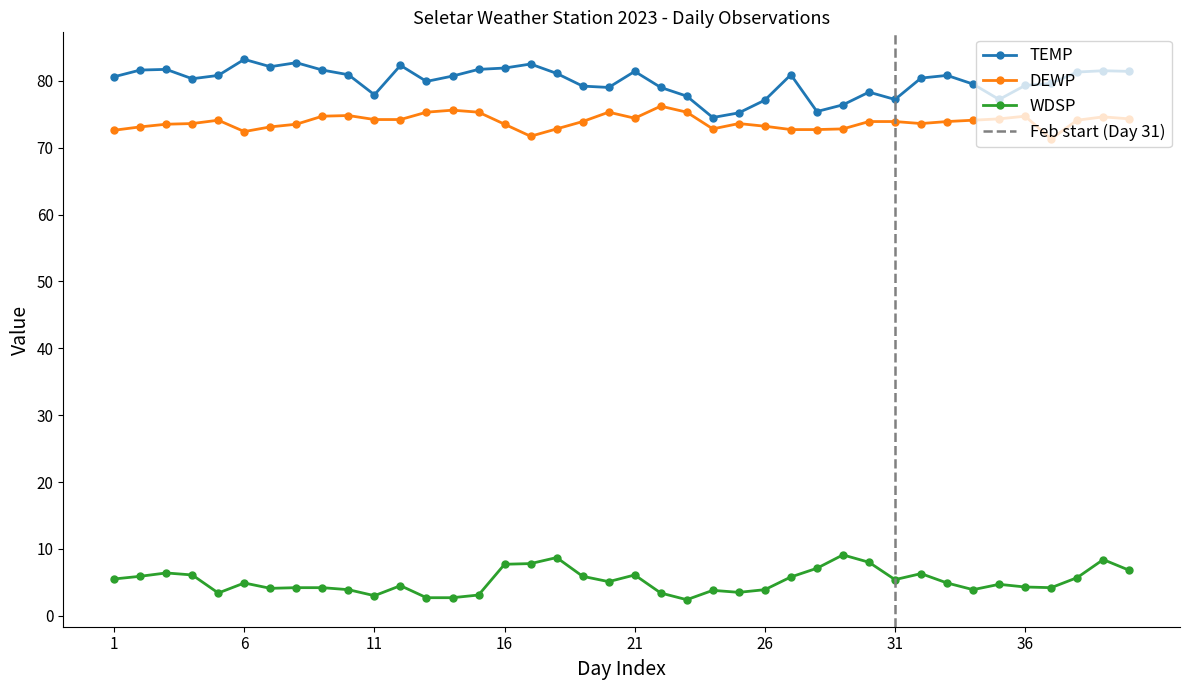

How many values in the TEMP series are below 80?

17